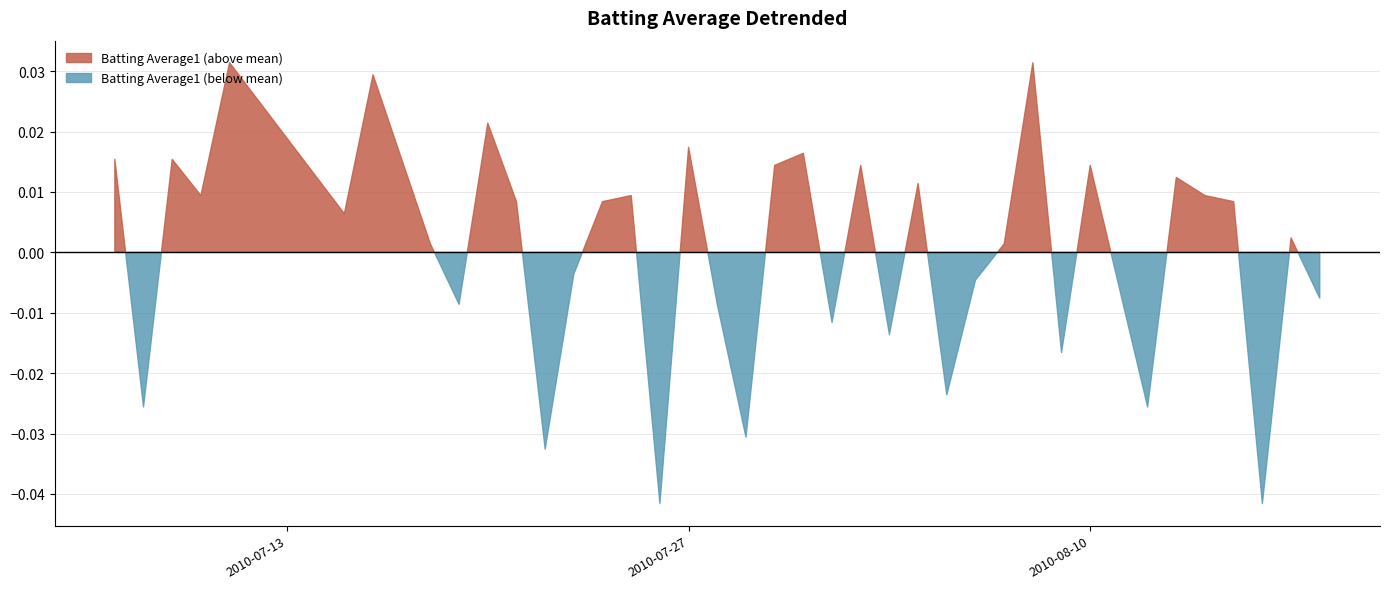

How many lines are shown in the chart?

2